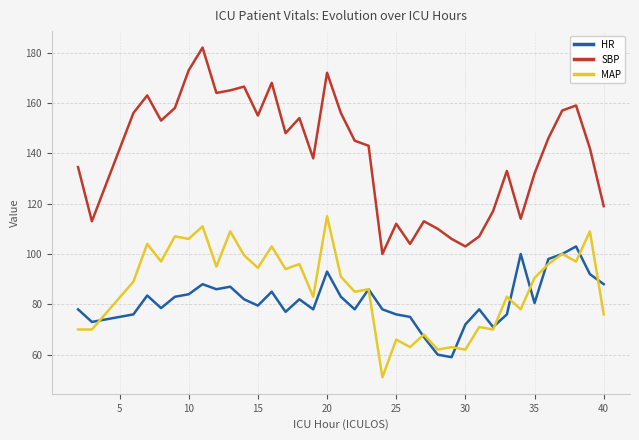

What is the highest value of the MAP series?

115.0